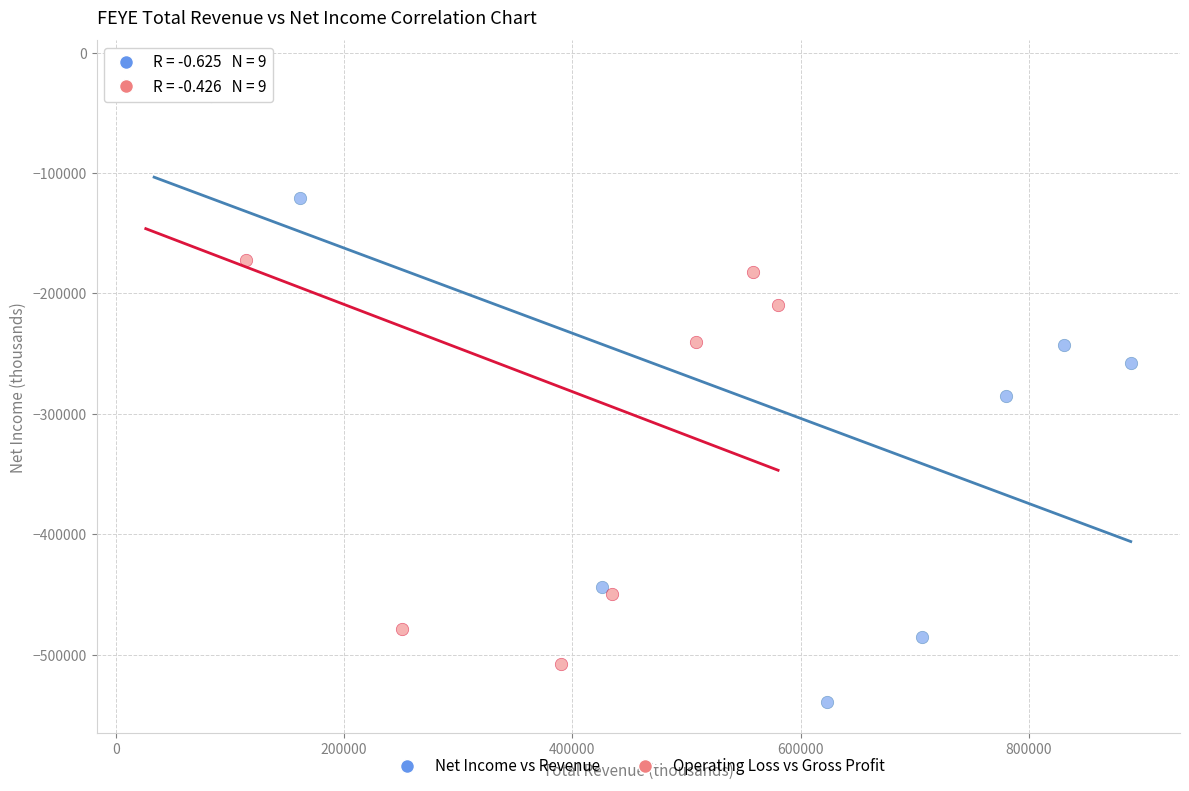

Which series reaches the minimum Y coordinate?

Net Income vs Revenue